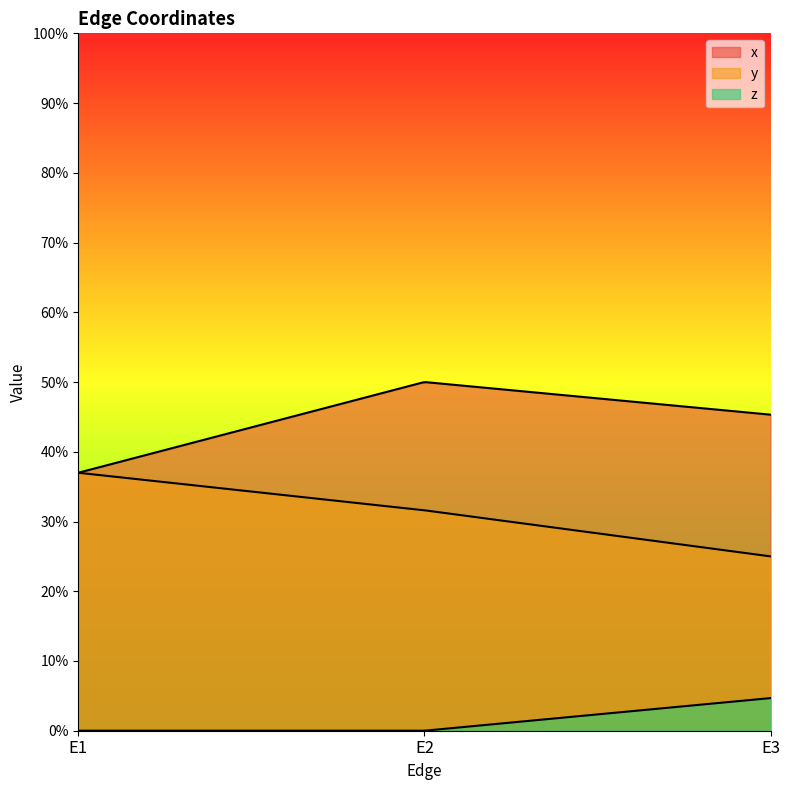

Read the y value at E2.

0.3